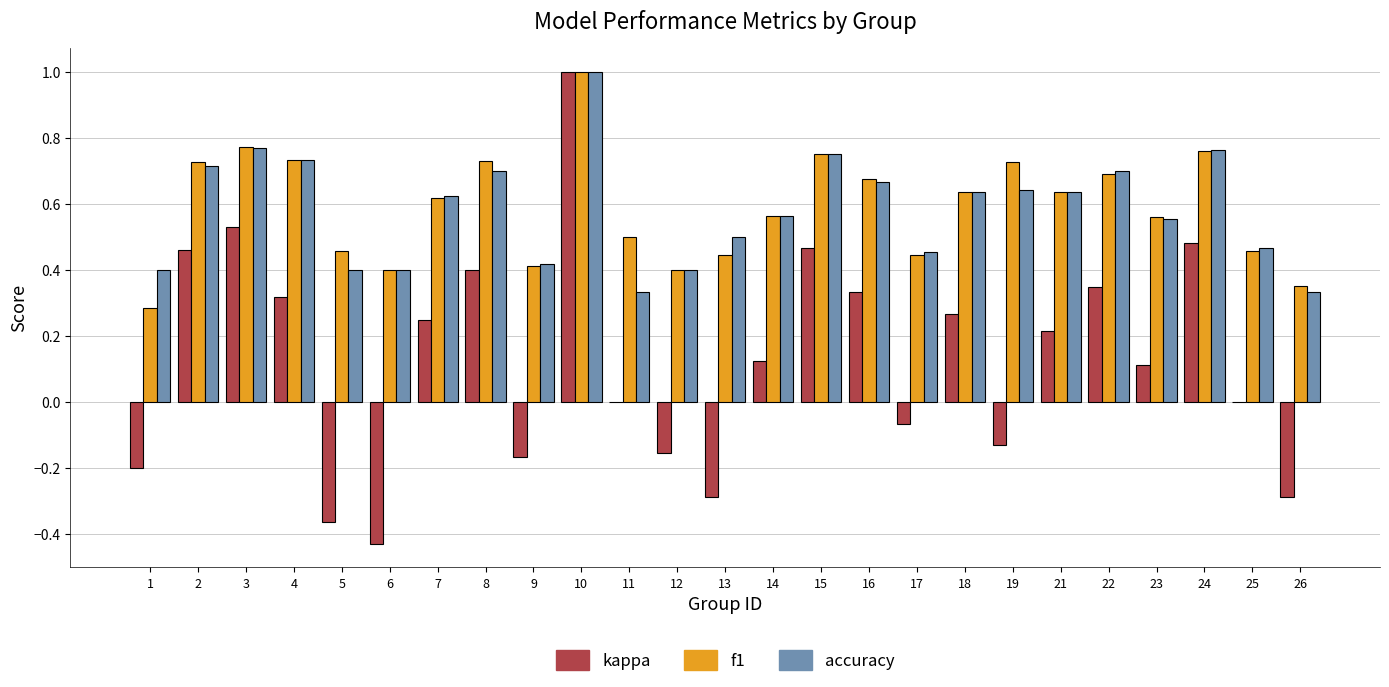

The f1 series shows 0.6 at 5. True or false?

False